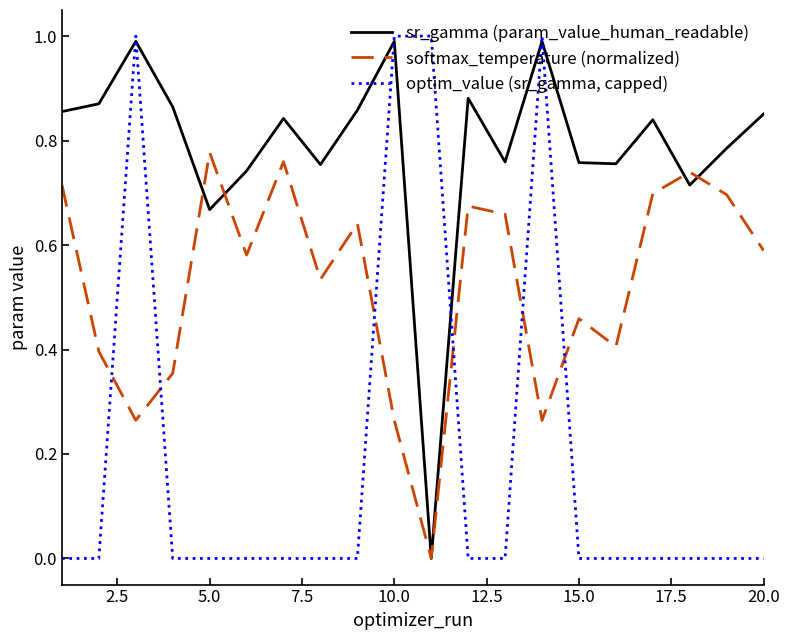

Which series has the largest total across all categories?

sr_gamma (param_value_human_readable)